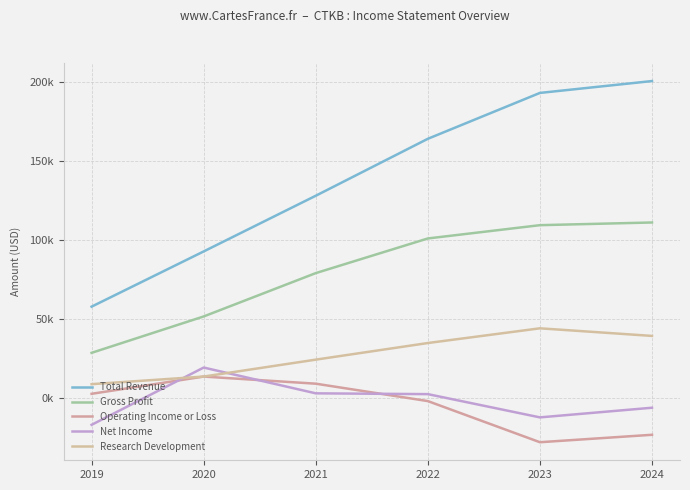

What is the smallest value displayed?

-27800